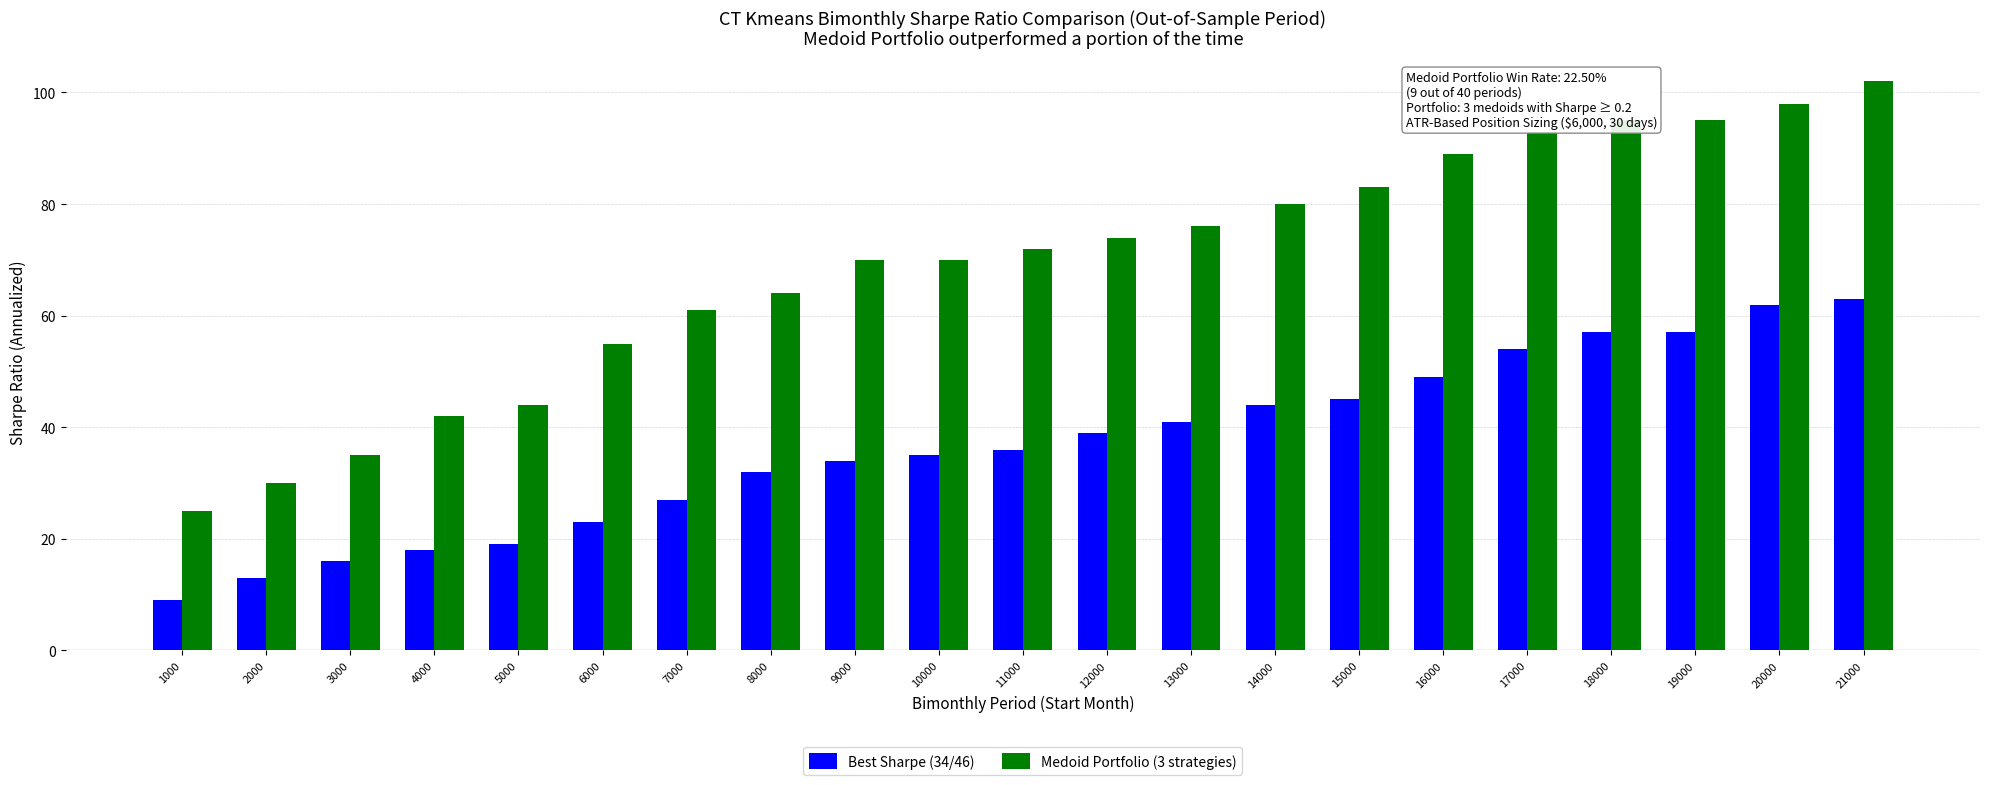

Reading right to left, extract all data points from this chart.

Best Sharpe (34/46): 21000=63	20000=62	19000=57	18000=57	17000=54	16000=49	15000=45	14000=44	13000=41	12000=39	11000=36	10000=35	9000=34	8000=32	7000=27	6000=23	5000=19	4000=18	3000=16	2000=13	1000=9
Medoid Portfolio (3 strategies): 21000=102	20000=98	19000=95	18000=95	17000=93	16000=89	15000=83	14000=80	13000=76	12000=74	11000=72	10000=70	9000=70	8000=64	7000=61	6000=55	5000=44	4000=42	3000=35	2000=30	1000=25